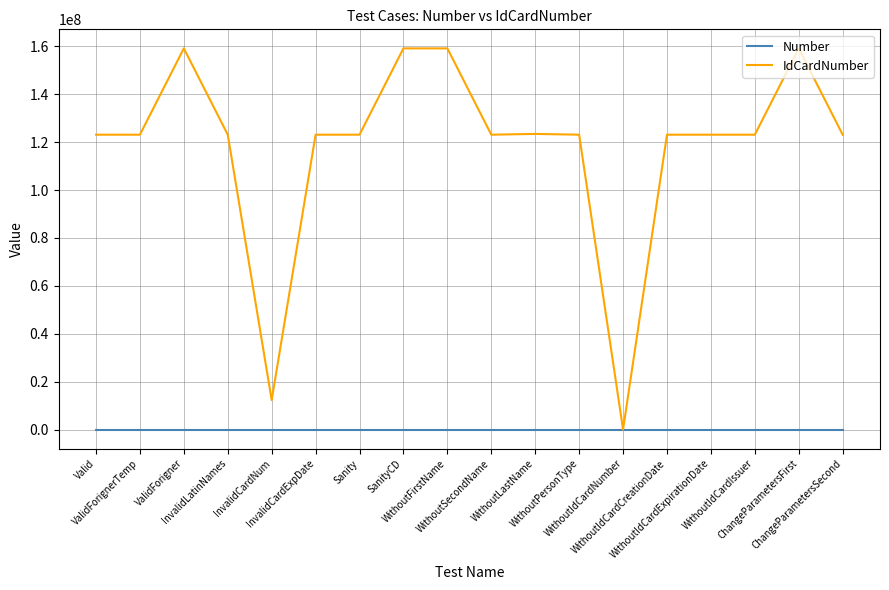

Which series has the widest spread of values?

IdCardNumber